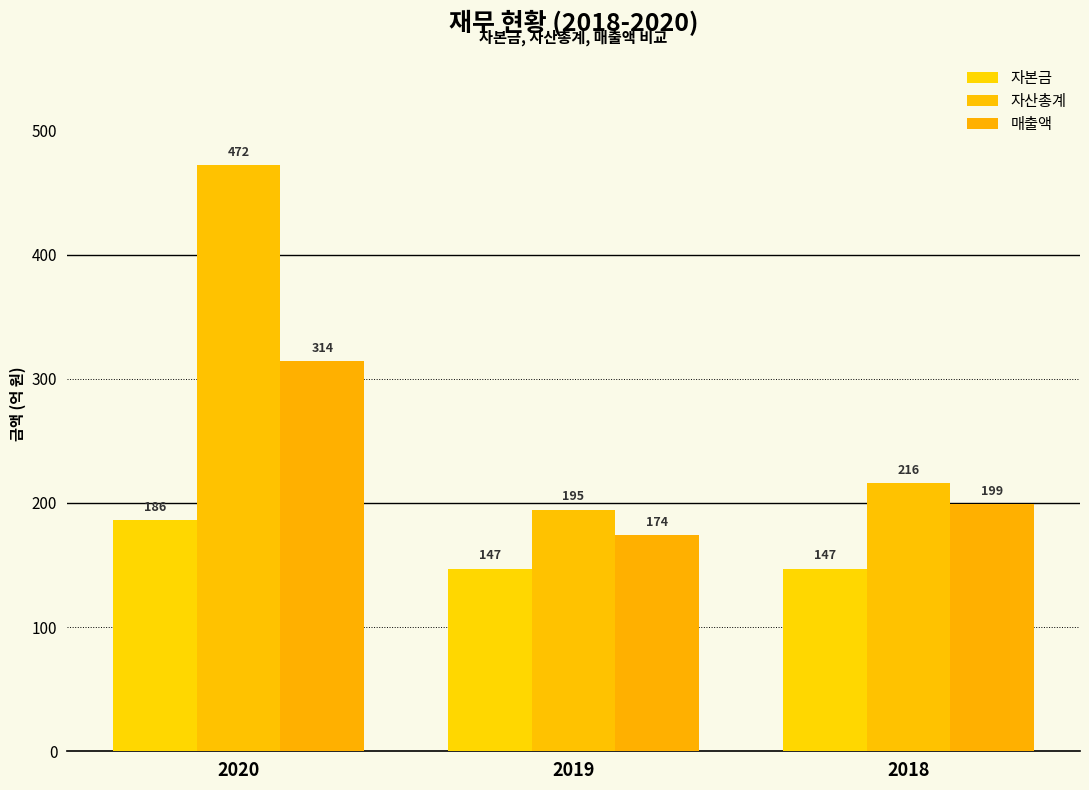

How many distinct data groups are displayed?

3